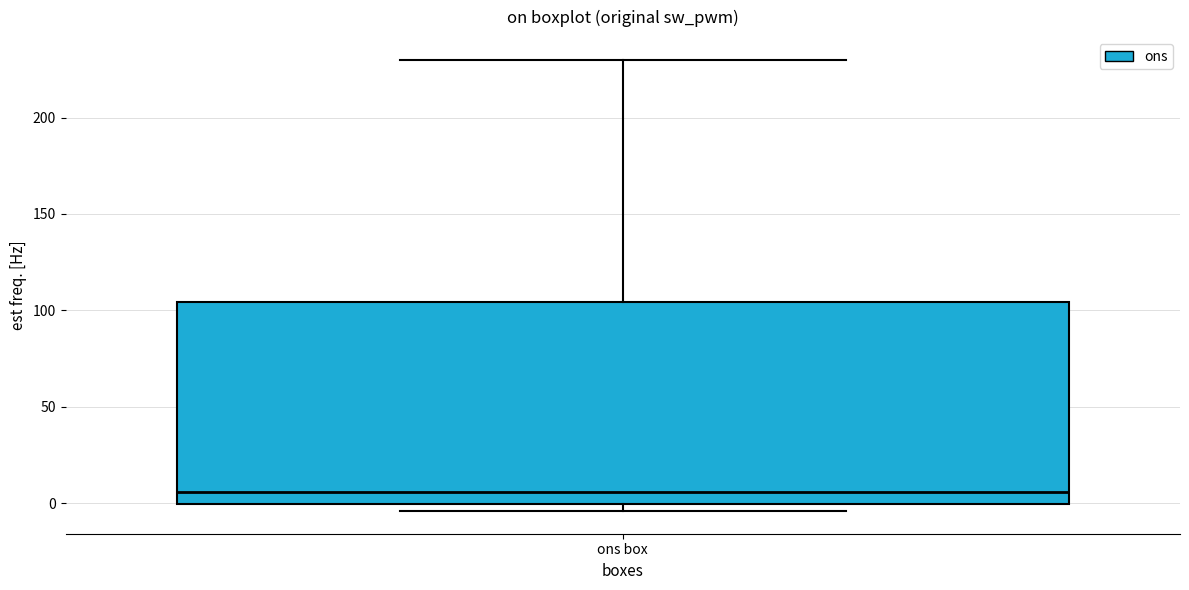

Transcribe this box plot: give where the median line is, the range the box spans, and where the two whiskers end, as read against the y-axis. The values are not printed on the chart, so give them approximately, as read against the axis.

median 5, box 0 to 105, whiskers -5 to 230